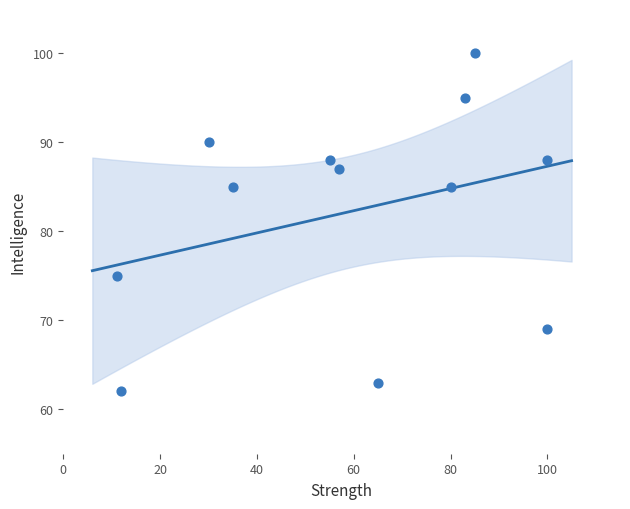

What is the average X value?

59